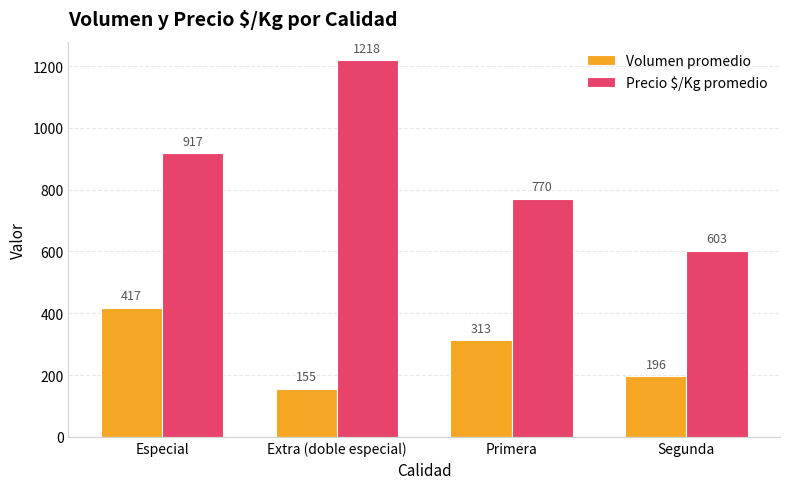

At which label does Volumen promedio reach its peak?

Especial